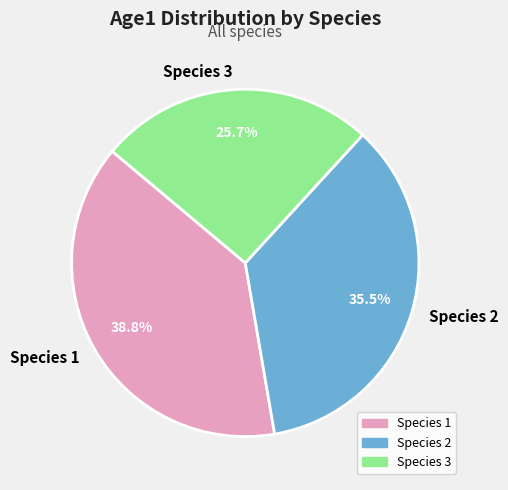

Rank the categories by value from lowest to highest.

Species 3, Species 2, Species 1